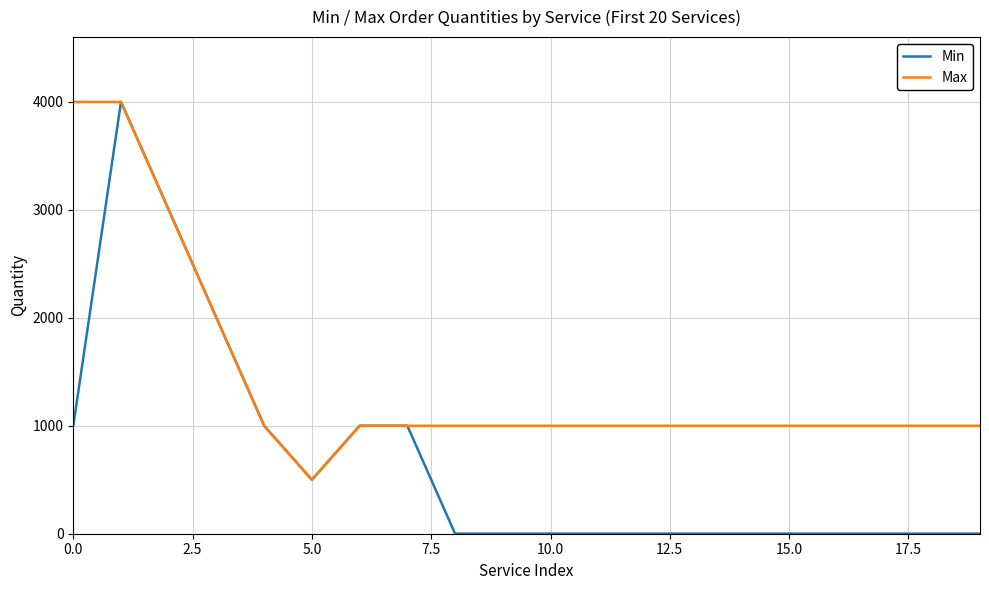

Which series has the largest total across all categories?

Max